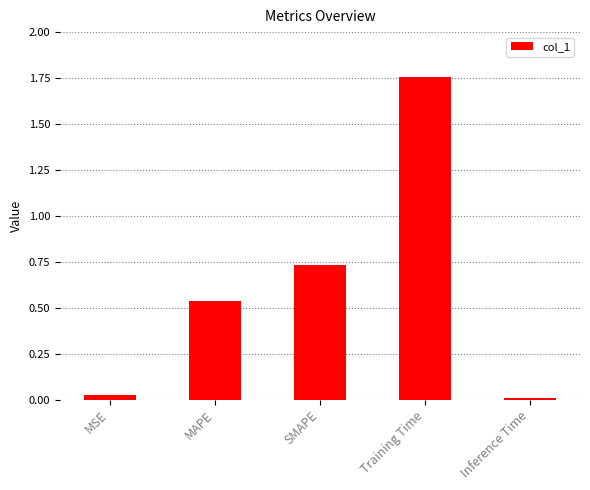

Which label corresponds to the smallest value in the chart?

Inference Time